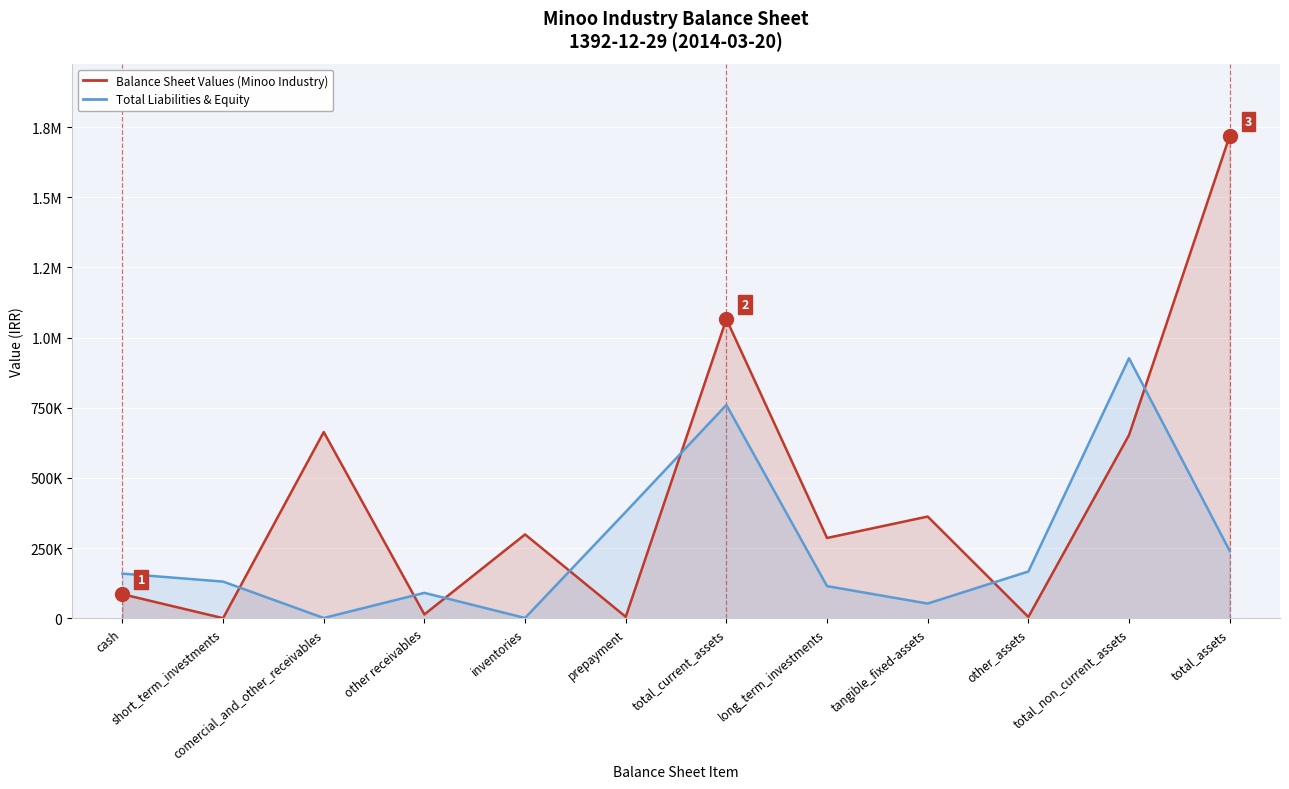

What is the maximum value for Balance Sheet Values (Minoo Industry)?

1718021